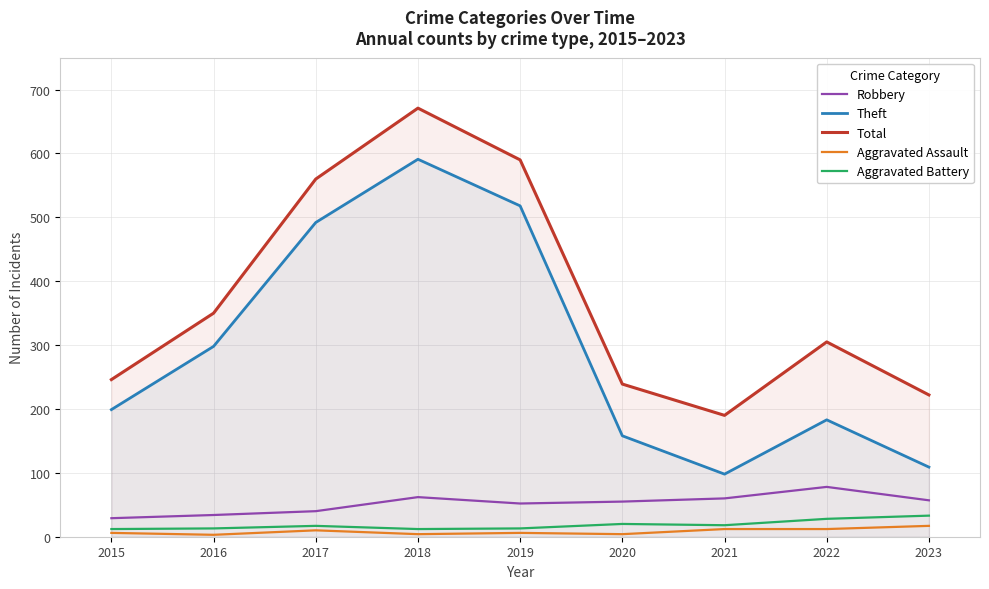

Reading left to right, transcribe all the data shown in this chart.

Robbery: 2015=29	2016=34	2017=40	2018=62	2019=52	2020=55	2021=60	2022=78	2023=57
Theft: 2015=199	2016=298	2017=492	2018=591	2019=518	2020=158	2021=98	2022=183	2023=109
Total: 2015=246	2016=350	2017=560	2018=671	2019=590	2020=239	2021=190	2022=305	2023=222
Aggravated Assault: 2015=6	2016=3	2017=10	2018=4	2019=6	2020=4	2021=12	2022=12	2023=17
Aggravated Battery: 2015=12	2016=13	2017=17	2018=12	2019=13	2020=20	2021=18	2022=28	2023=33